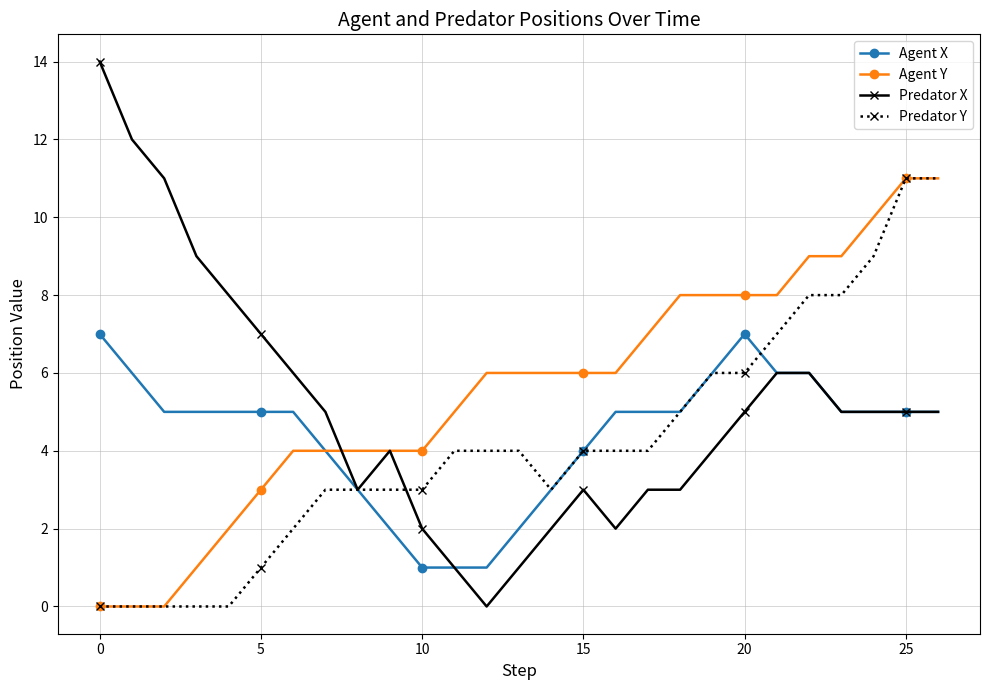

What are all the series names shown in the legend?

Agent X, Agent Y, Predator X, Predator Y